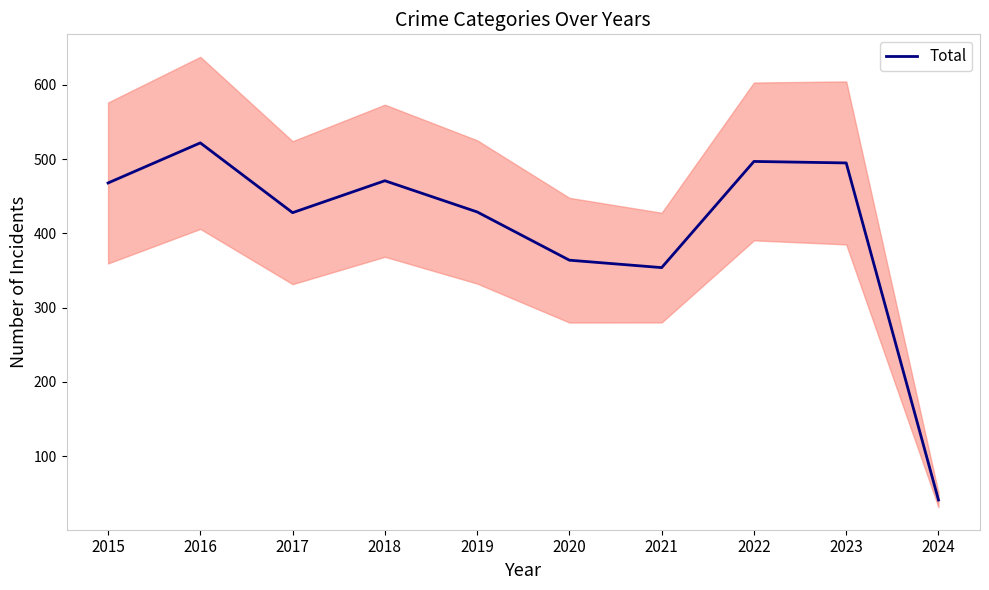

At which category does the data reach its first local valley?

2017